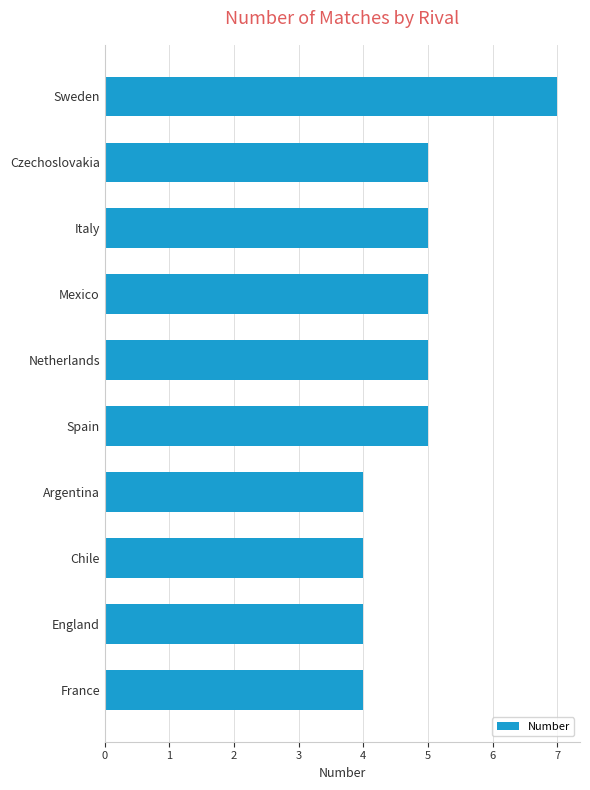

What is the smallest value displayed?

4